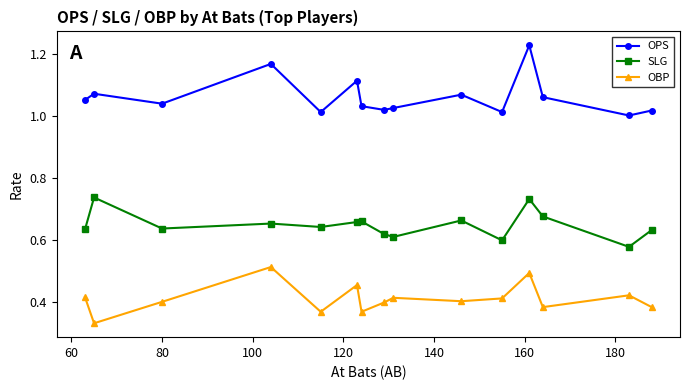

True or false: SLG and OBP cross at least once.

False